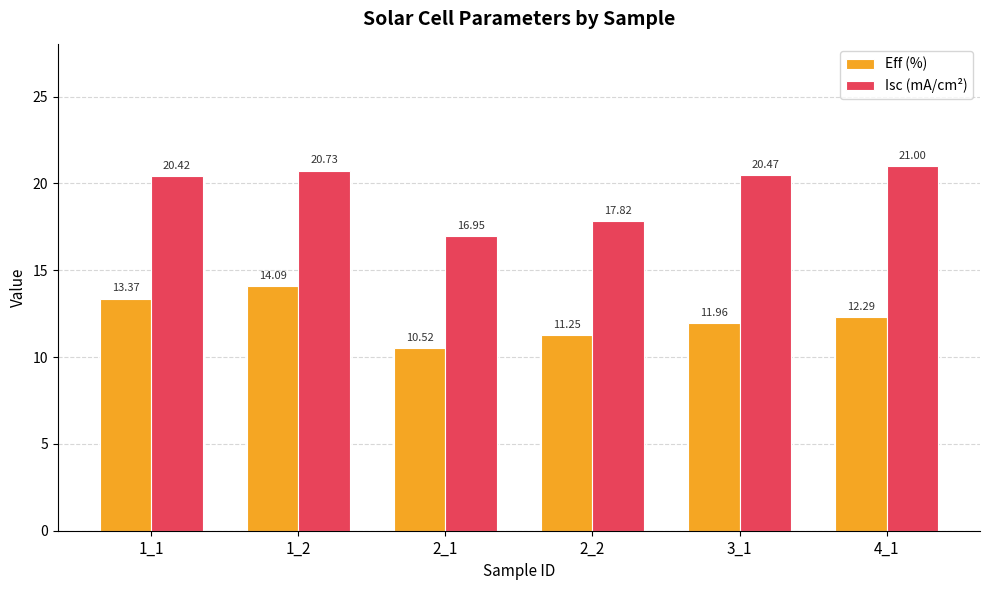

Which label corresponds to the smallest value in the chart?

2_1